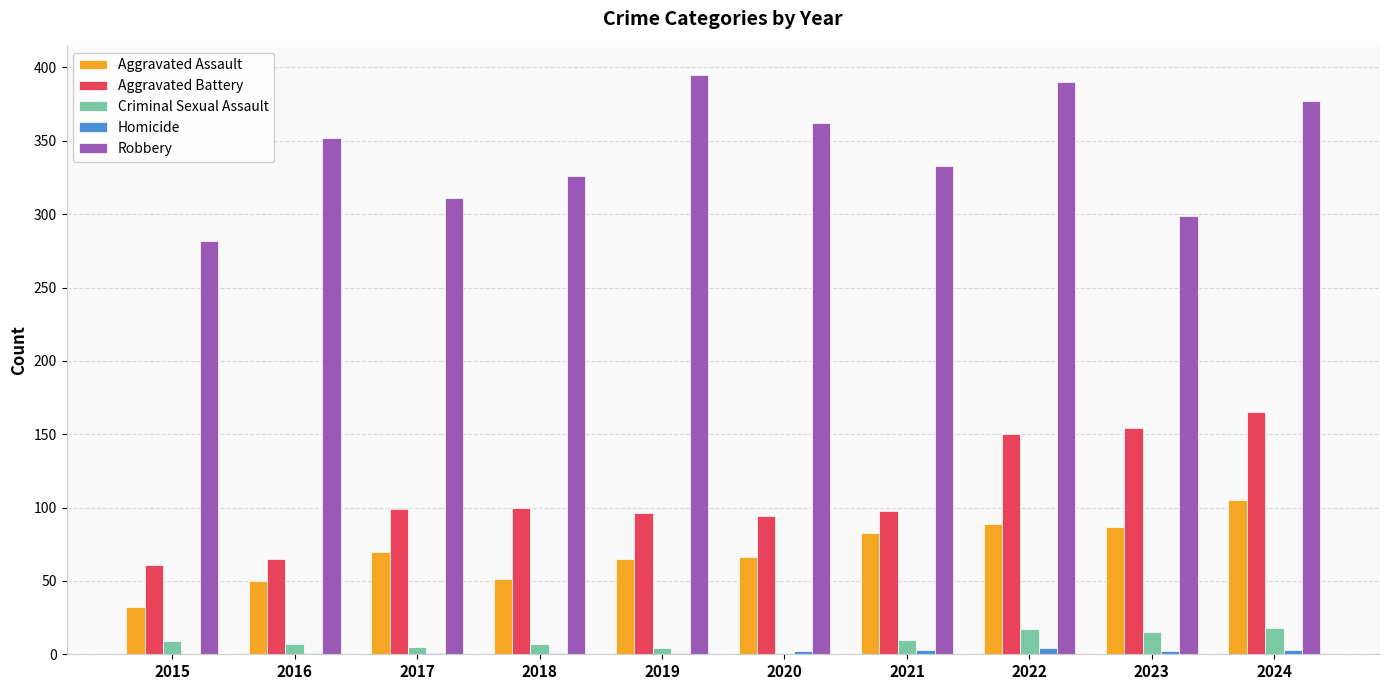

What is the sum of all Criminal Sexual Assault values?

93